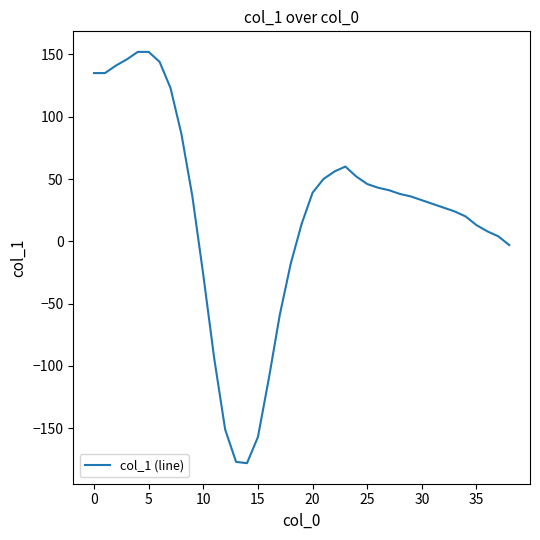

What is the difference between the maximum and minimum values?

330